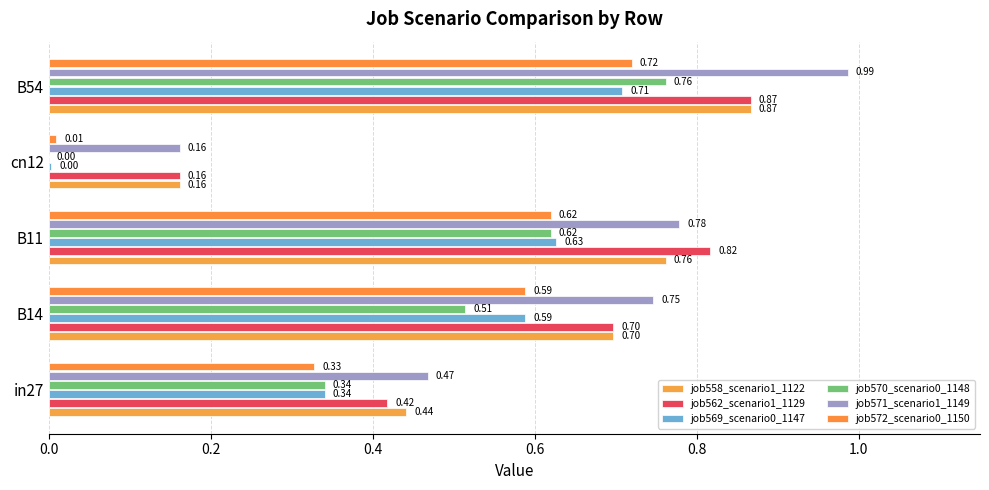

What is the value of the job562_scenario1_1129 bar at the 4th from the left?

0.2